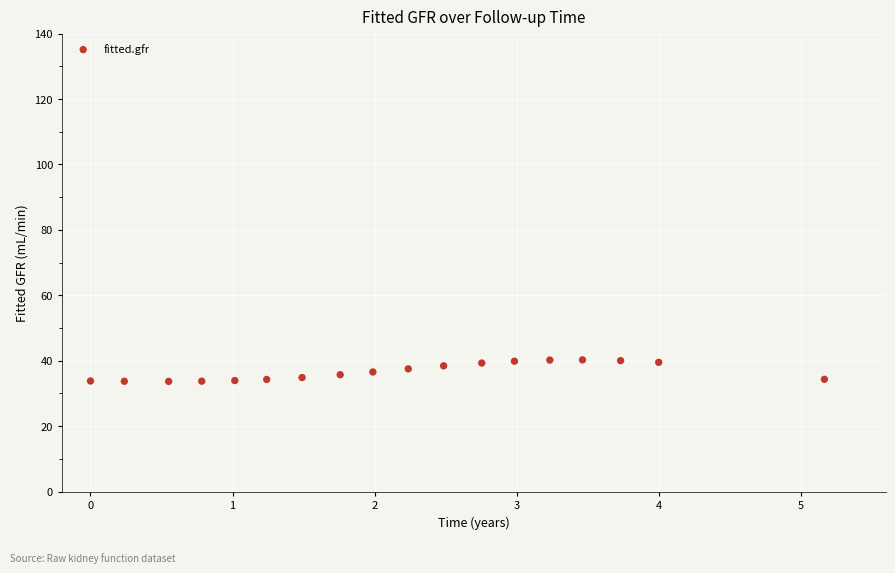

What is the range of Y values (max minus min)?

6.6